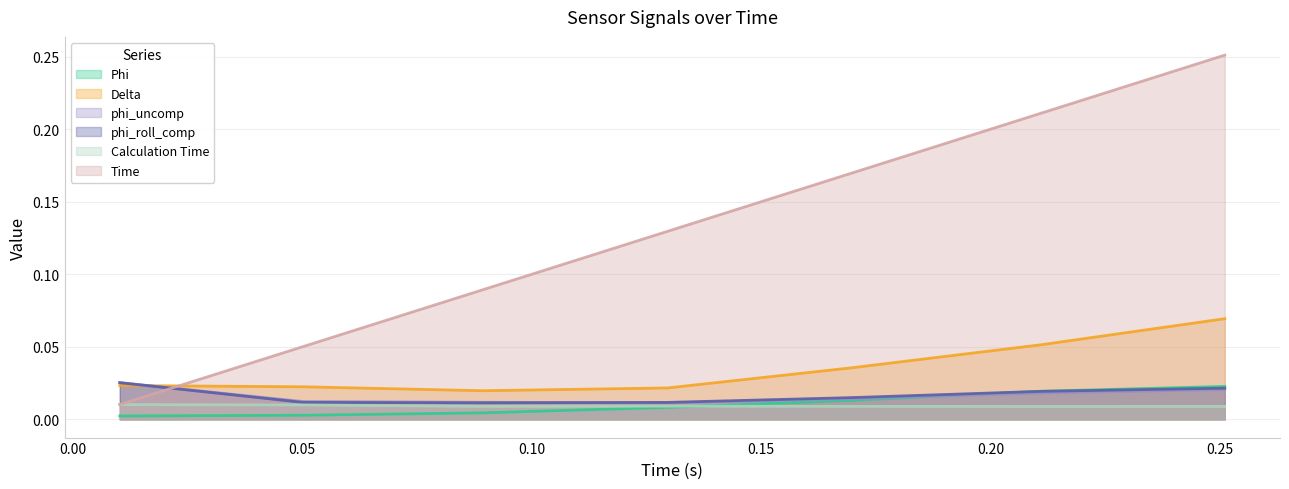

At which category is the sum across all series the highest?

0.25109314918518066